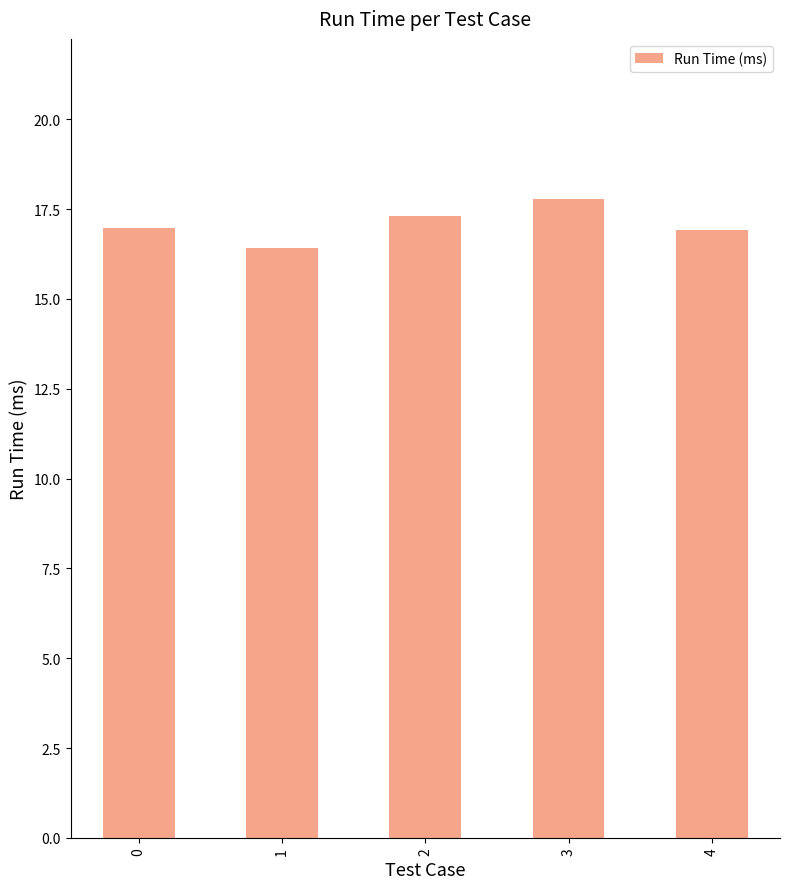

True or false: the data shows 6.4 at 1.

False